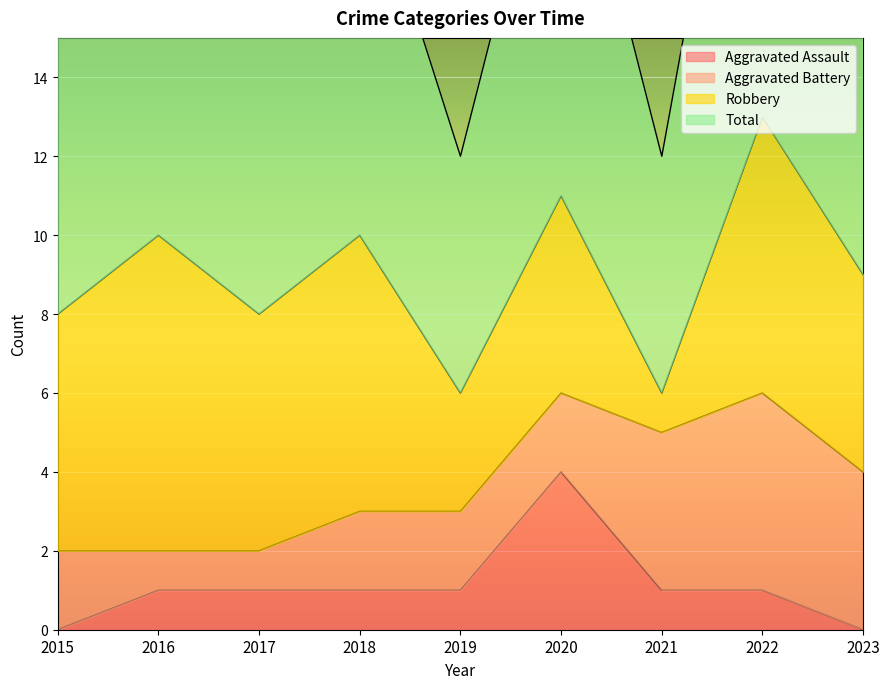

The Aggravated Assault series shows -2 at 2015. True or false?

False